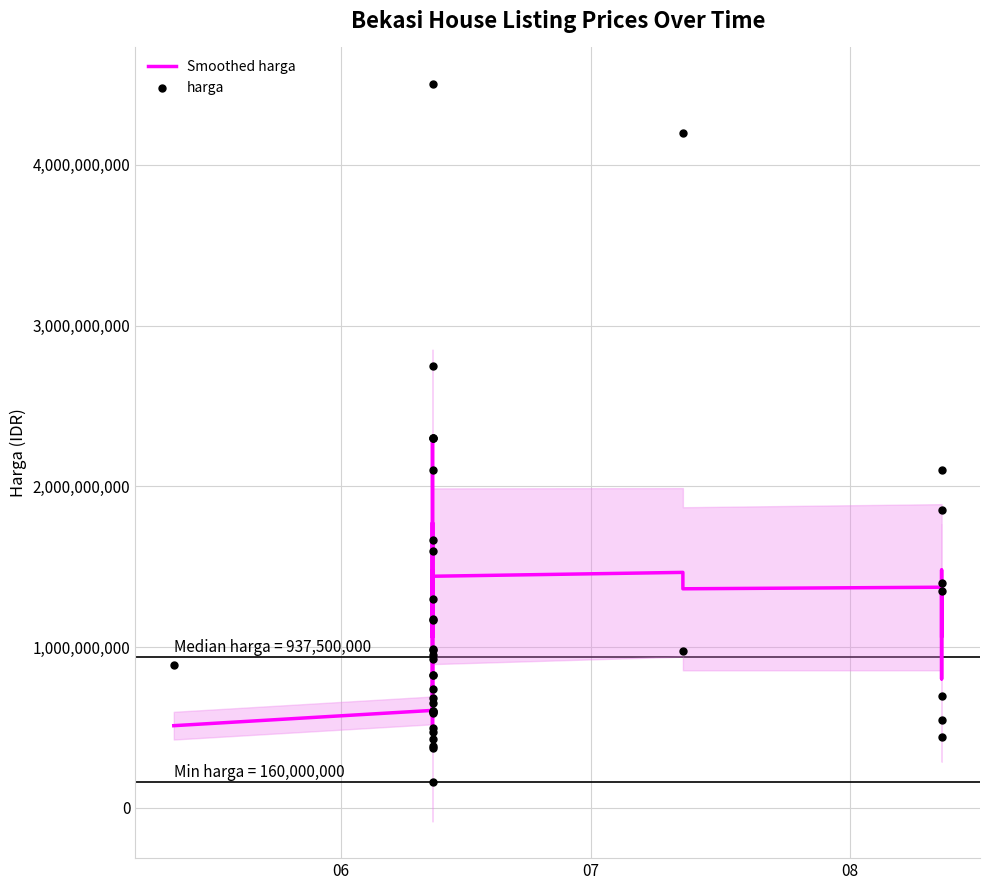

Is the value of harga at 30 greater than the value of Smoothed harga at 32?

No